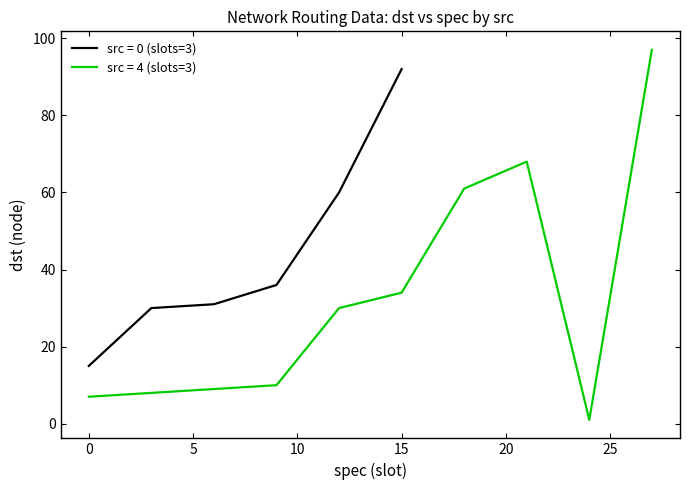

True or false: src = 0 (slots=3) has a value of 15 at 0.

True